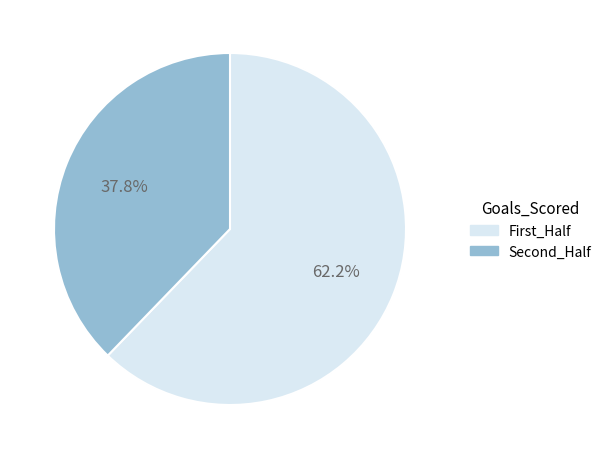

How many segments does this pie chart have?

2